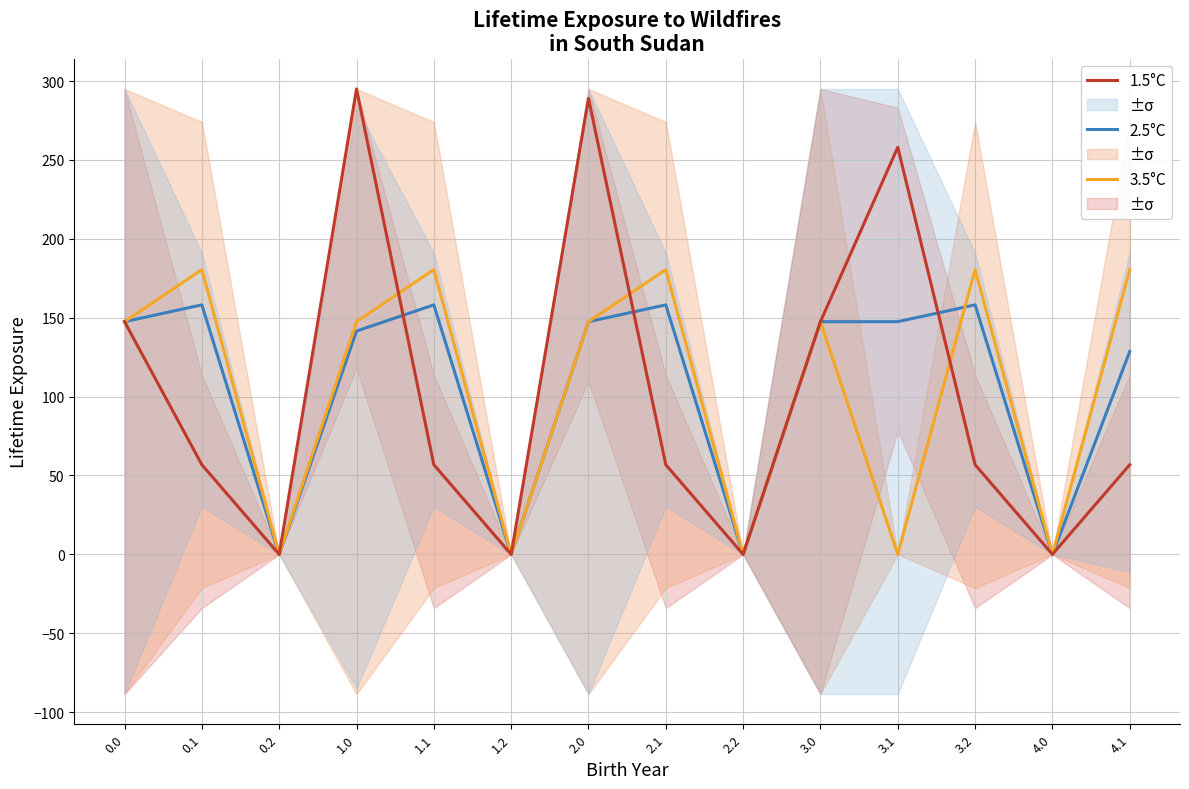

How many intersections are there between 3.5°C and 1.5°C?

3